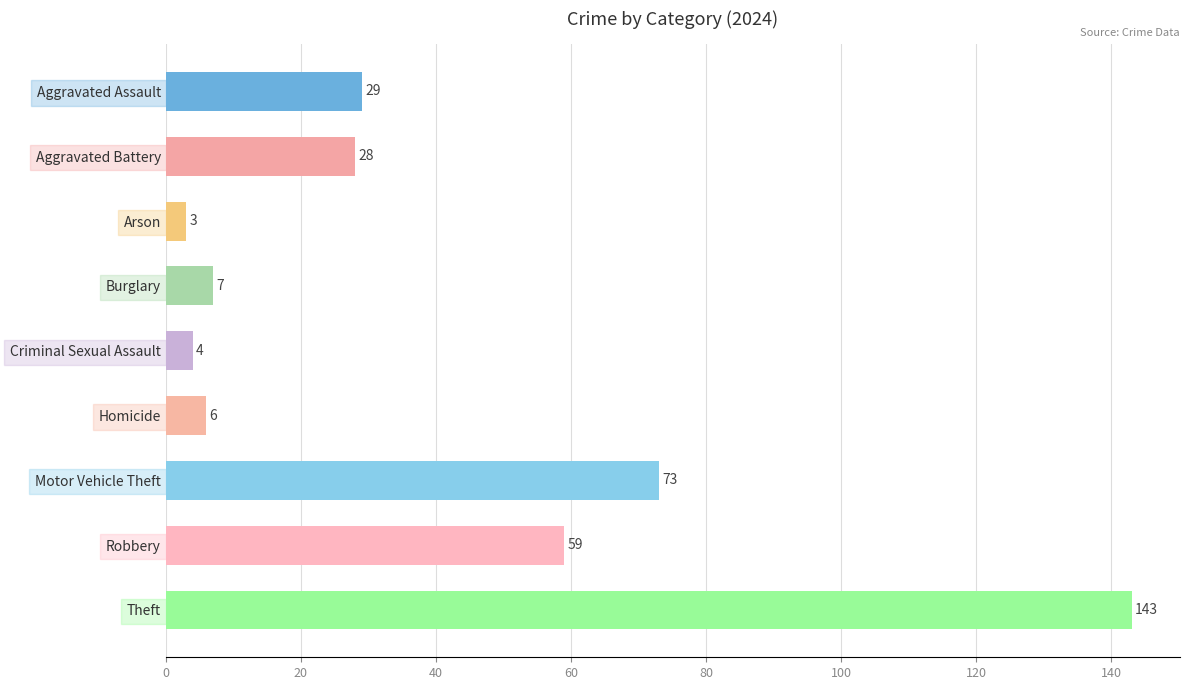

What is the difference between the maximum and second lowest values?

139